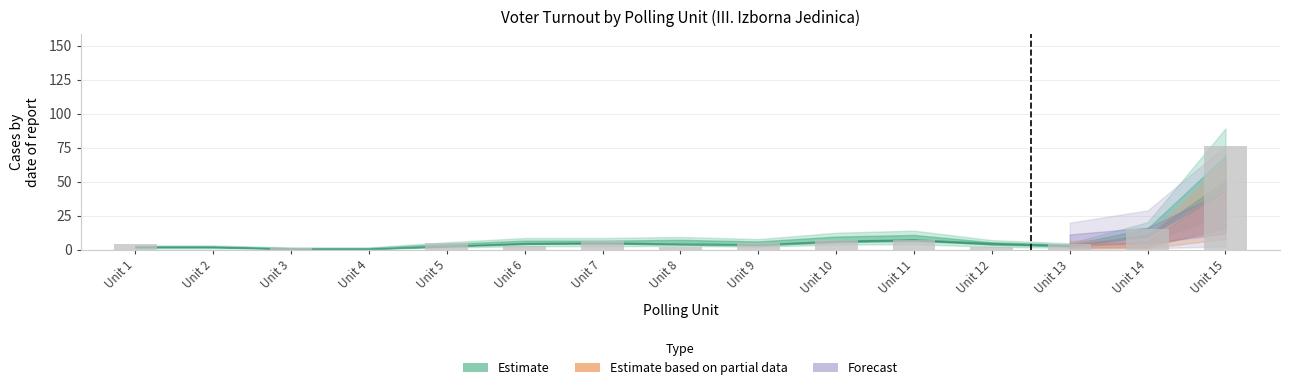

What is the greatest value displayed?

76